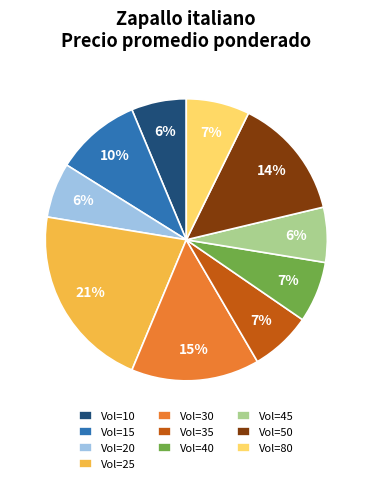

To the nearest percent, what percentage of the pie is Vol=40?

7%